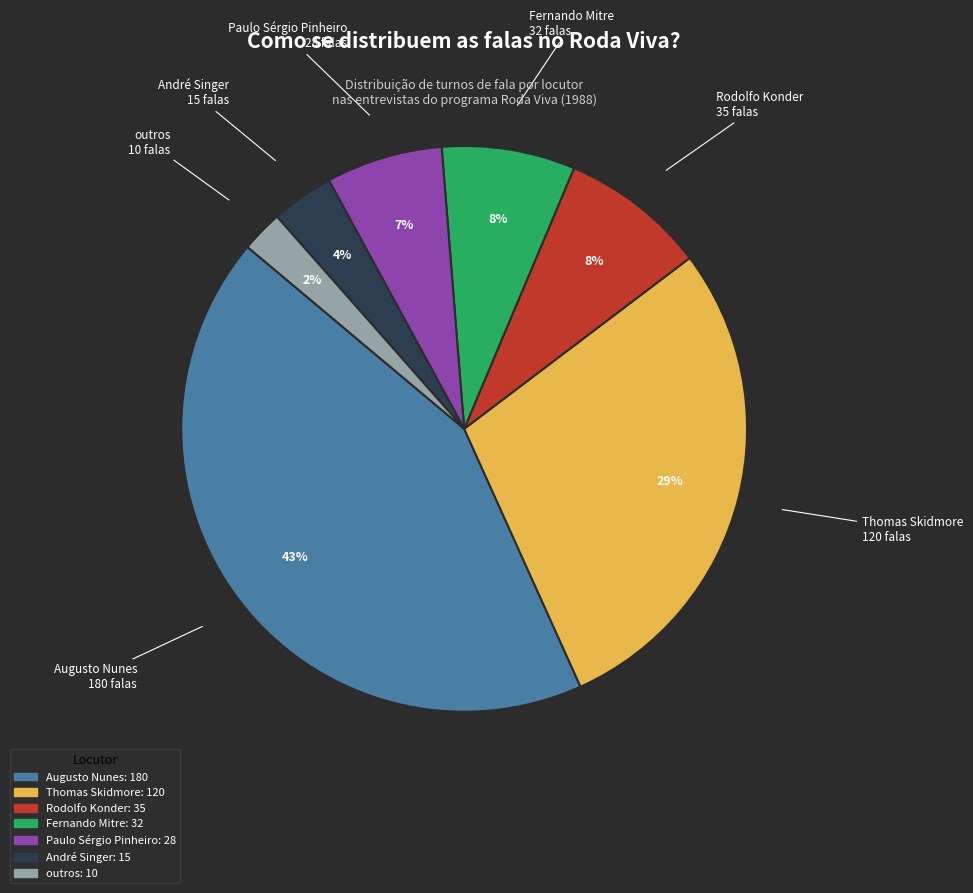

Does any single category account for the majority?

No